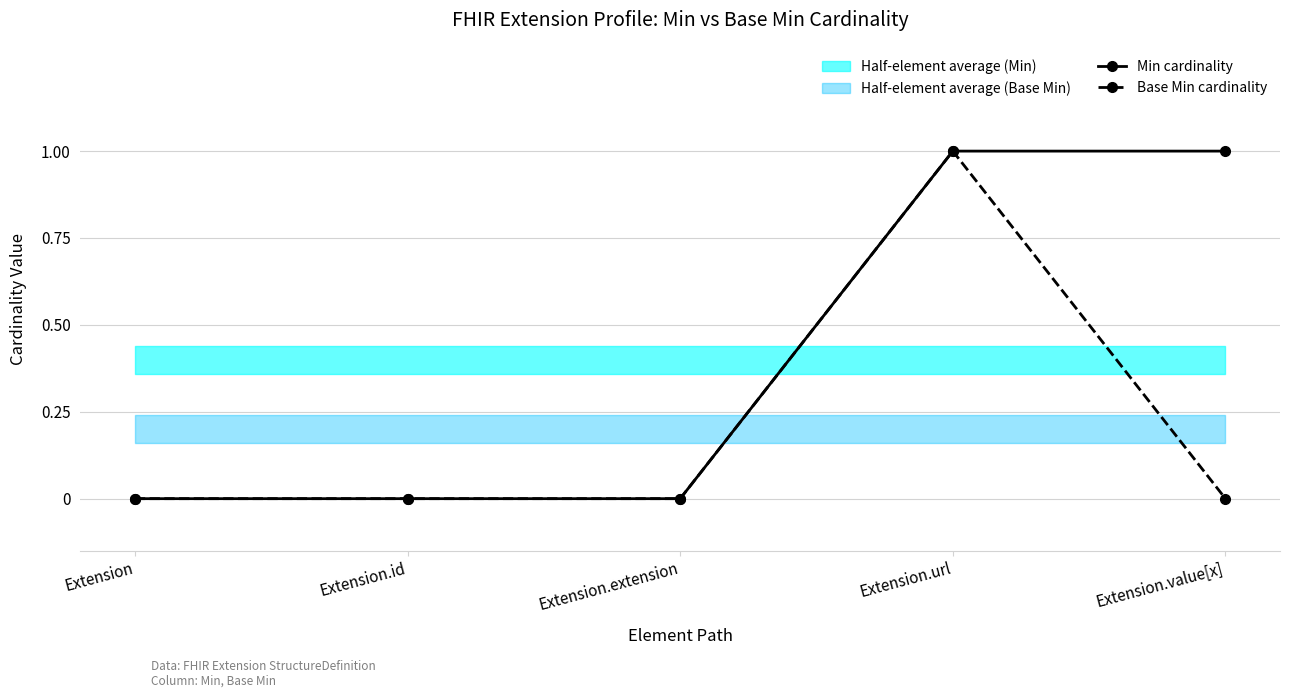

What is the value of the Base Min cardinality point at the 4th from the left?

1